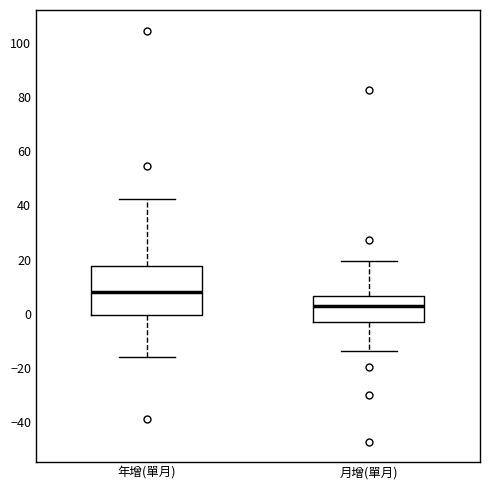

Which box has the lowest median line?

月增(單月)